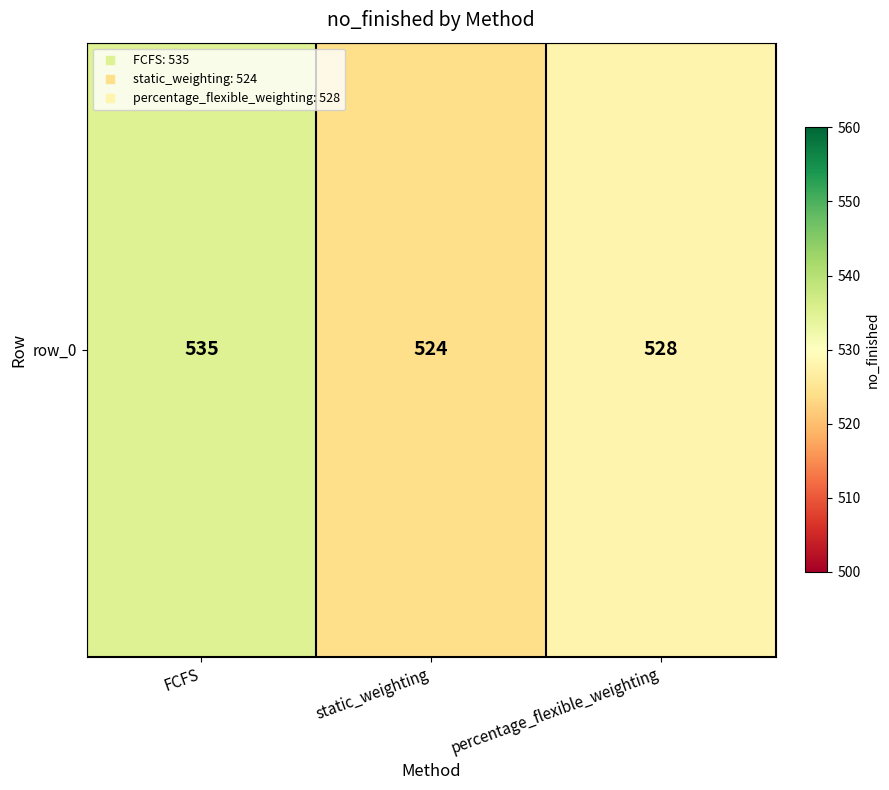

List the labels in order of value, smallest first.

static_weighting, percentage_flexible_weighting, FCFS